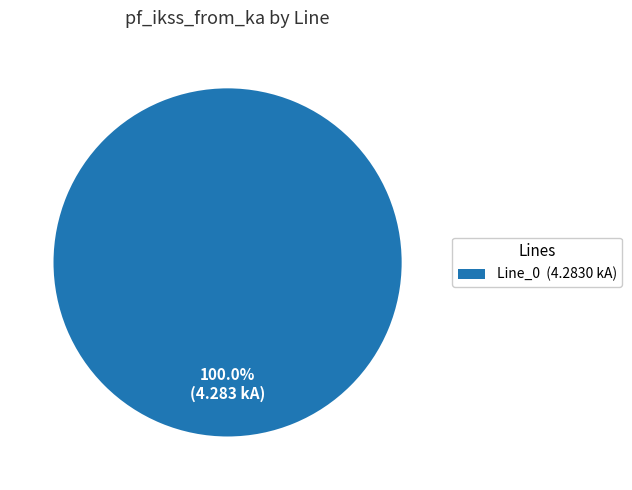

Is there any slice that represents more than half of the pie?

Yes